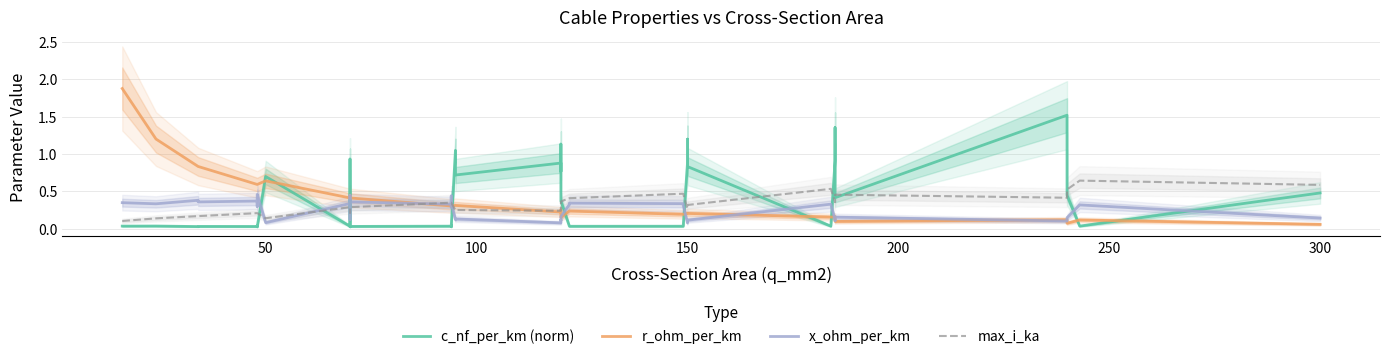

How many times do max_i_ka and r_ohm_per_km cross each other?

3